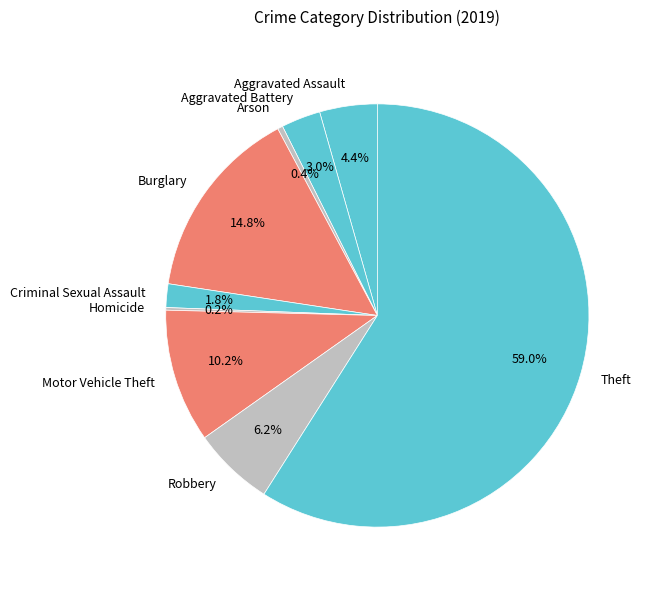

To the nearest percent, what is the average slice percentage?

11%